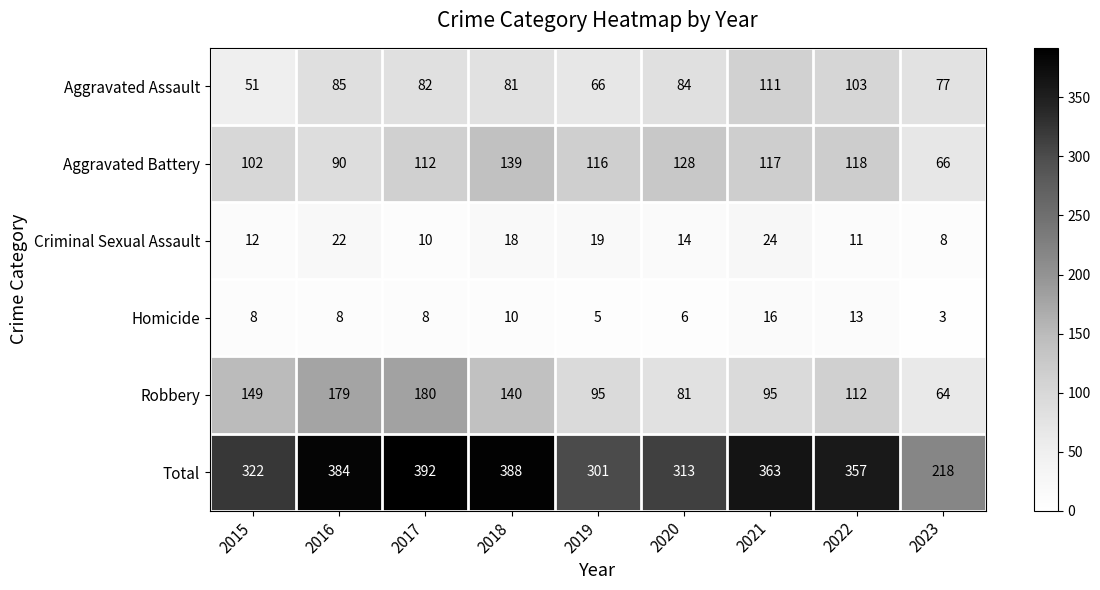

Where is Total nearest to the value 305?

2019